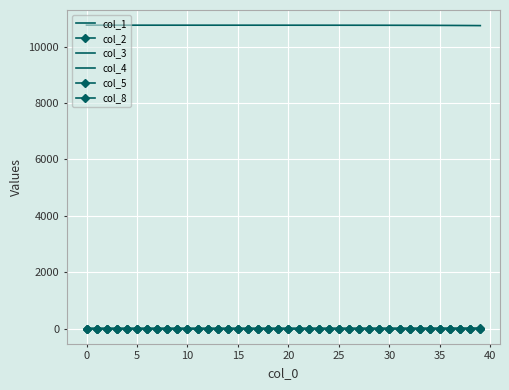

What are all the series names shown in the legend?

col_1, col_2, col_3, col_4, col_5, col_8